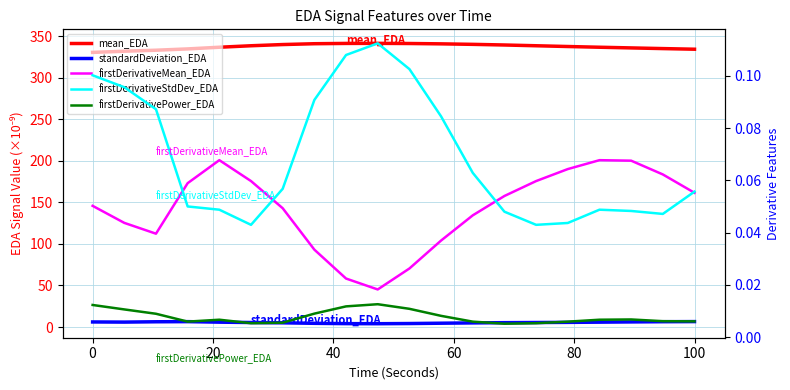

Reading left to right, list all the values displayed in this chart.

mean_EDA: 330.4	331.9	333.1	334.6	336.7	338.4	339.9	340.9	341.3	341.3	341.1	340.7	340.1	339.4	338.4	337.5	336.7	335.8	335.0	334.3
standardDeviation_EDA: 6.1	5.9	6.3	6.5	5.8	5.4	5.1	4.5	4.1	4.0	4.2	4.6	5.0	5.2	5.4	5.6	5.8	6.1	6.4	6.5
firstDerivativeMean_EDA: 0.1	0.0	0.0	0.1	0.1	0.1	0.0	0.0	0.0	0.0	0.0	0.0	0.0	0.1	0.1	0.1	0.1	0.1	0.1	0.1
firstDerivativeStdDev_EDA: 0.1	0.1	0.1	0.1	0.0	0.0	0.1	0.1	0.1	0.1	0.1	0.1	0.1	0.0	0.0	0.0	0.0	0.0	0.0	0.1
firstDerivativePower_EDA: 0.0	0.0	0.0	0.0	0.0	0.0	0.0	0.0	0.0	0.0	0.0	0.0	0.0	0.0	0.0	0.0	0.0	0.0	0.0	0.0